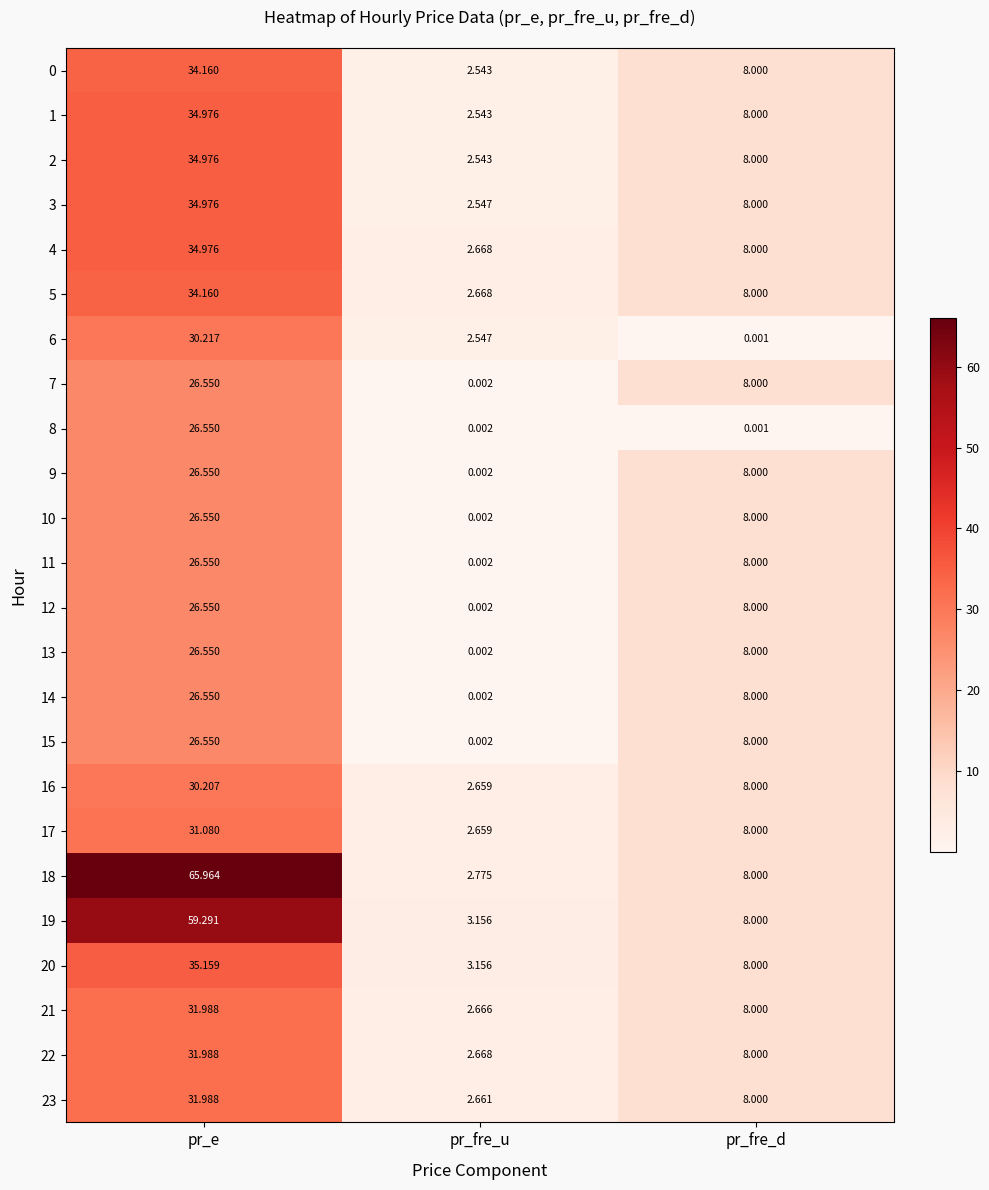

Where does the 4 series first go above 8?

pr_e